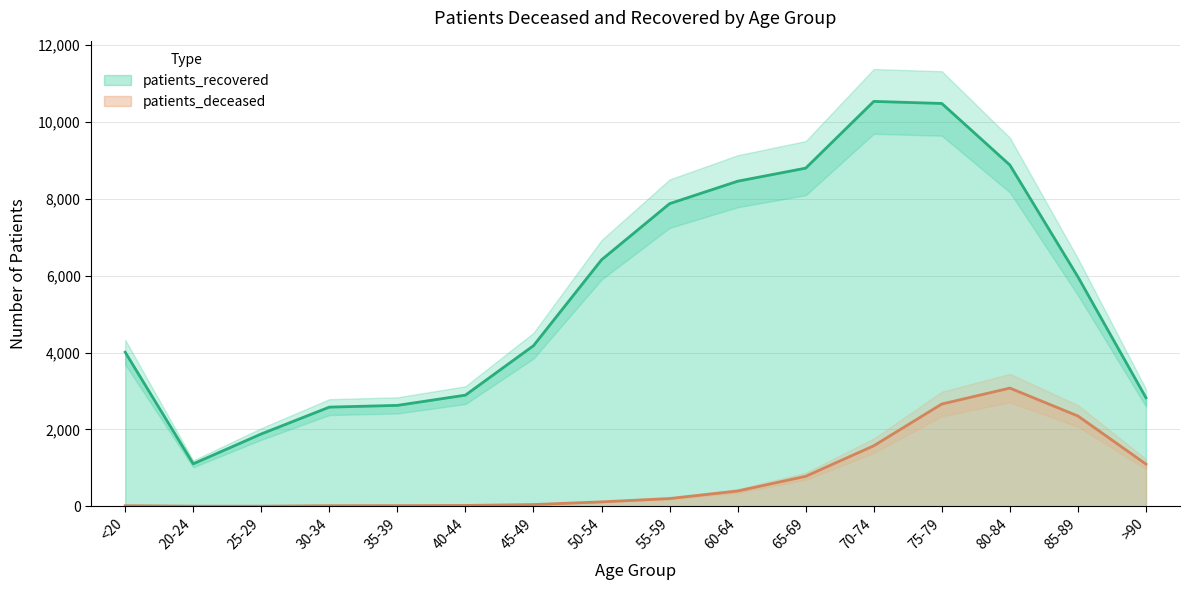

At which label does patients_deceased reach its minimum?

20-24